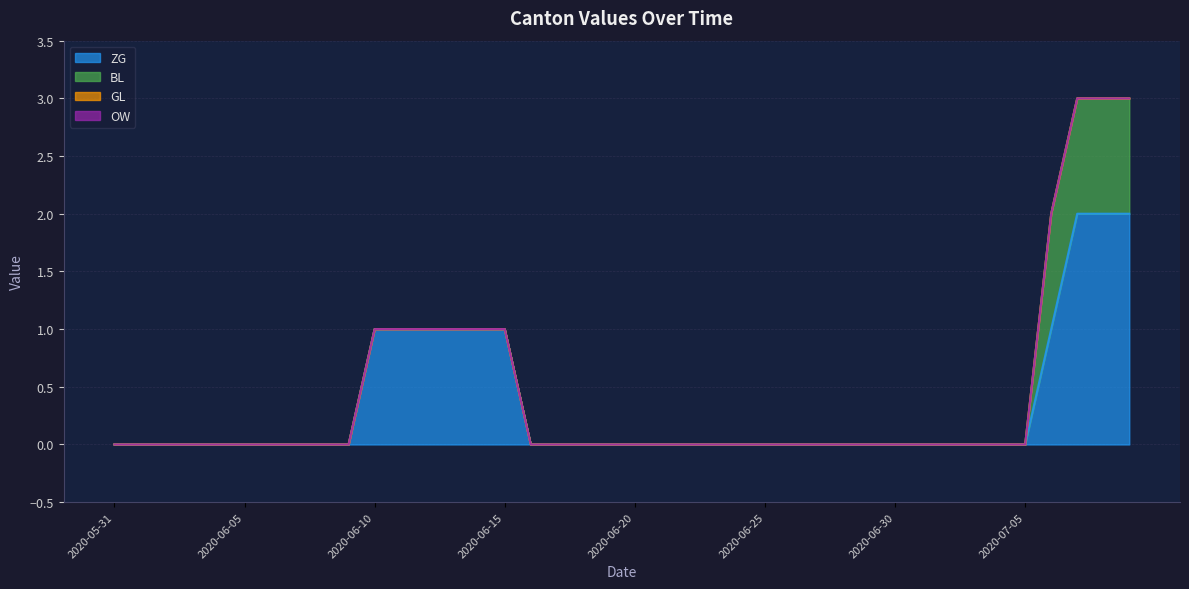

Reading right to left, list all the values displayed in this chart.

ZG: 2	2	2	1	0	0	0	0	0	0	0	0	0	0	0	0	0	0	0	0	0	0	0	0	1	1	1	1	1	1	0	0	0	0	0	0	0	0	0	0
BL: 1	1	1	1	0	0	0	0	0	0	0	0	0	0	0	0	0	0	0	0	0	0	0	0	0	0	0	0	0	0	0	0	0	0	0	0	0	0	0	0
GL: 0	0	0	0	0	0	0	0	0	0	0	0	0	0	0	0	0	0	0	0	0	0	0	0	0	0	0	0	0	0	0	0	0	0	0	0	0	0	0	0
OW: 0	0	0	0	0	0	0	0	0	0	0	0	0	0	0	0	0	0	0	0	0	0	0	0	0	0	0	0	0	0	0	0	0	0	0	0	0	0	0	0